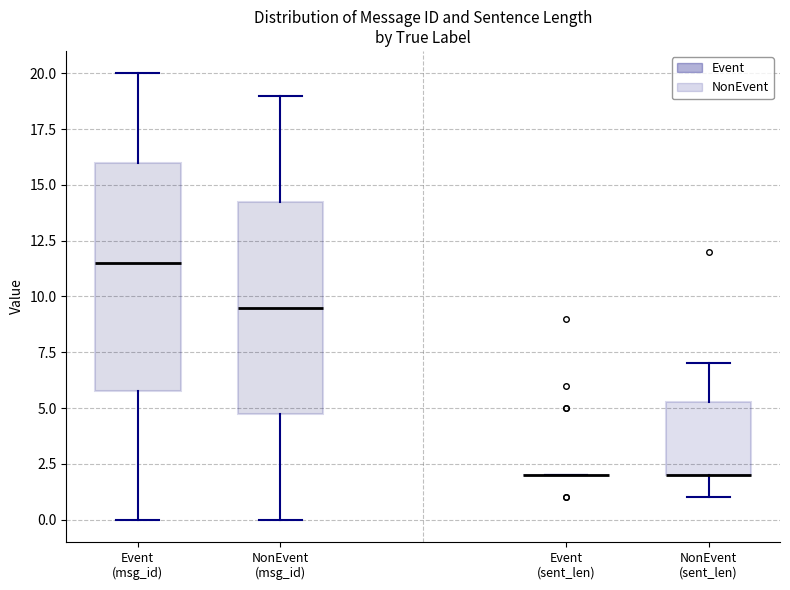

Reading left to right, transcribe this box plot: for each box, give where its median line is, the range the box spans, and where its two whiskers end, as read against the y-axis. The values are not printed on the chart, so give them approximately, as read against the axis.

Event (msg_id): median 11.5, box 6.0 to 16.0, whiskers 0.0 to 20.0
NonEvent (msg_id): median 9.5, box 5.0 to 14.5, whiskers 0.0 to 19.0
Event (sent_len): box collapsed to a line at 2.0, whiskers 2.0 to 2.0
NonEvent (sent_len): median 2.0 (drawn on the box's lower edge), box 2.0 to 5.5, whiskers 1.0 to 7.0